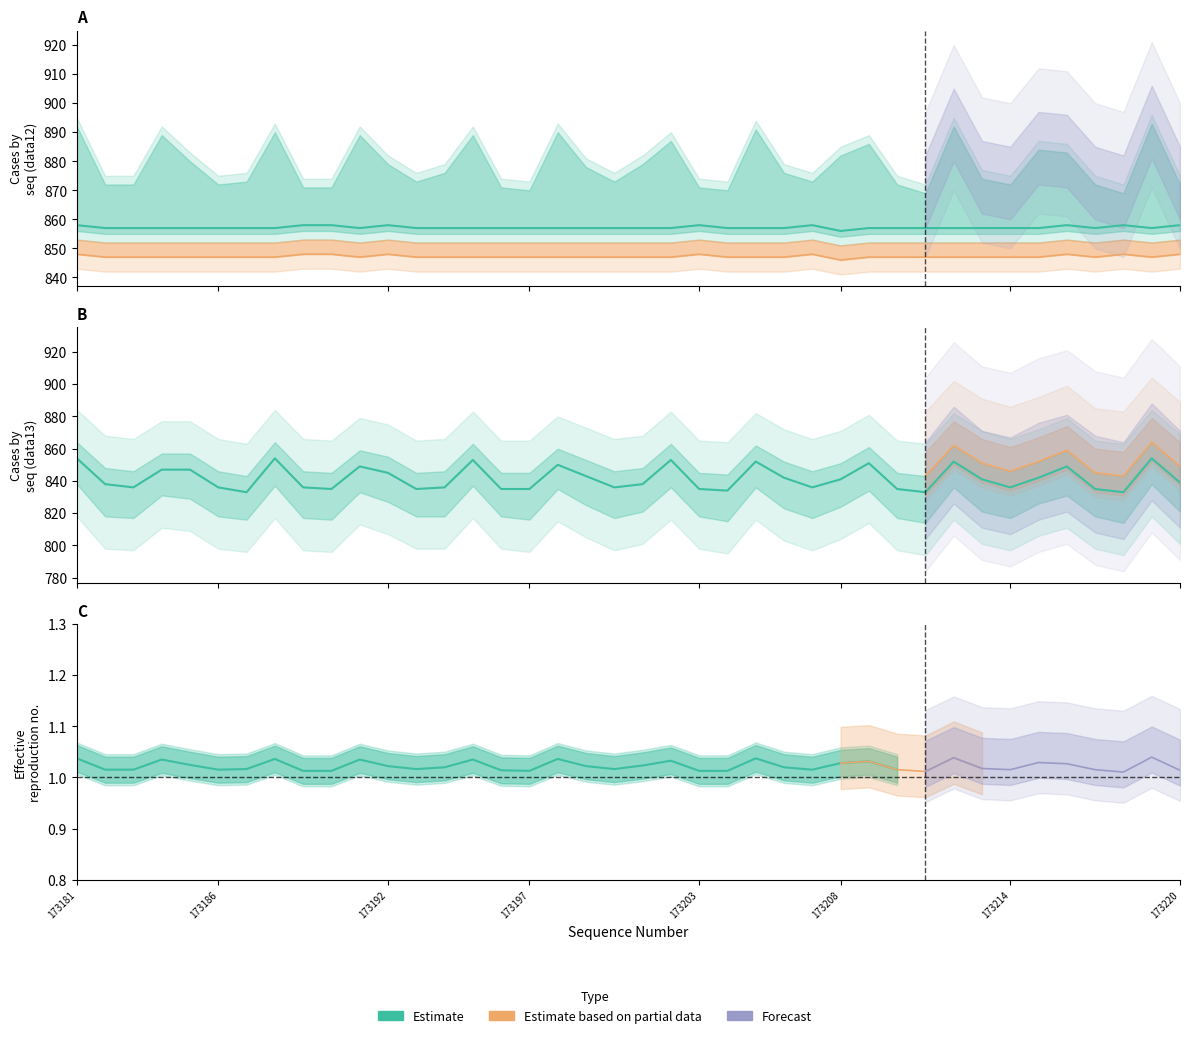

Rank the categories by field.data12 value from lowest to highest.

173208, 173182, 173183, 173184, 173185, 173186, 173187, 173188, 173191, 173193, 173194, 173195, 173196, 173197, 173198, 173199, 173200, 173201, 173202, 173204, 173205, 173206, 173209, 173210, 173211, 173212, 173213, 173214, 173215, 173217, 173219, 173181, 173189, 173190, 173192, 173203, 173207, 173216, 173218, 173220